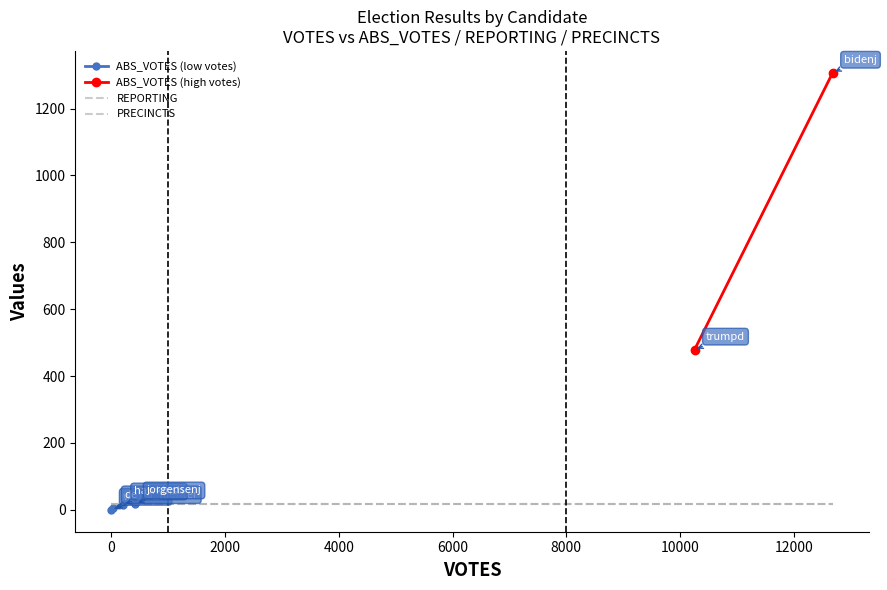

Is it true that PRECINCTS equals 10 at 420?

False